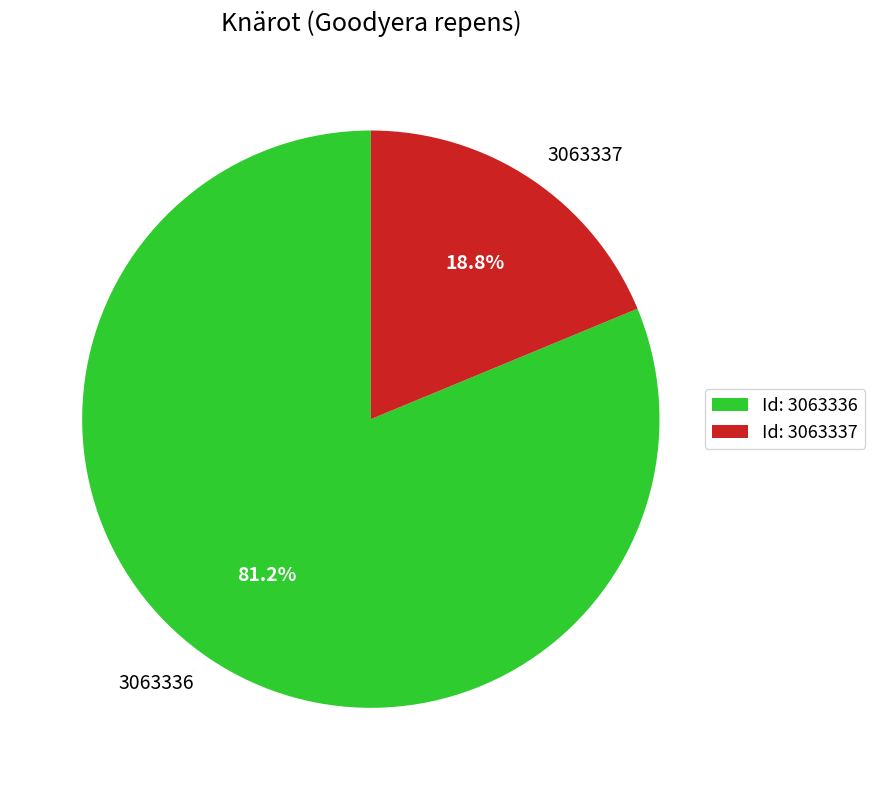

Rank the categories by value from highest to lowest.

3063336, 3063337